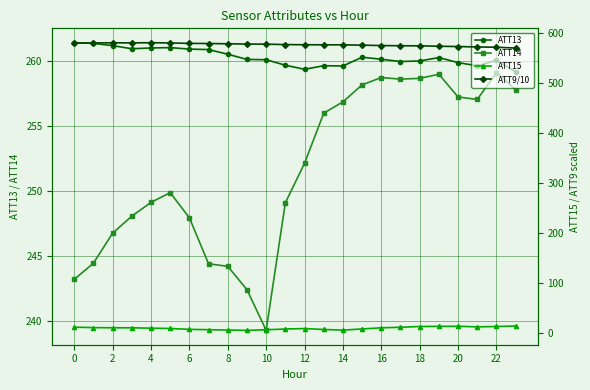

True or false: ATT13 has more than 1 interior local peaks.

True